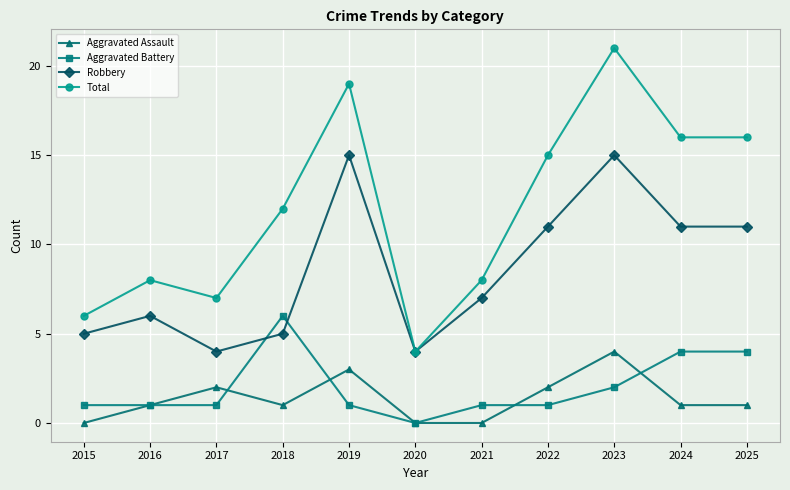

What is the value of the Aggravated Assault point at the 8th from the left?

2